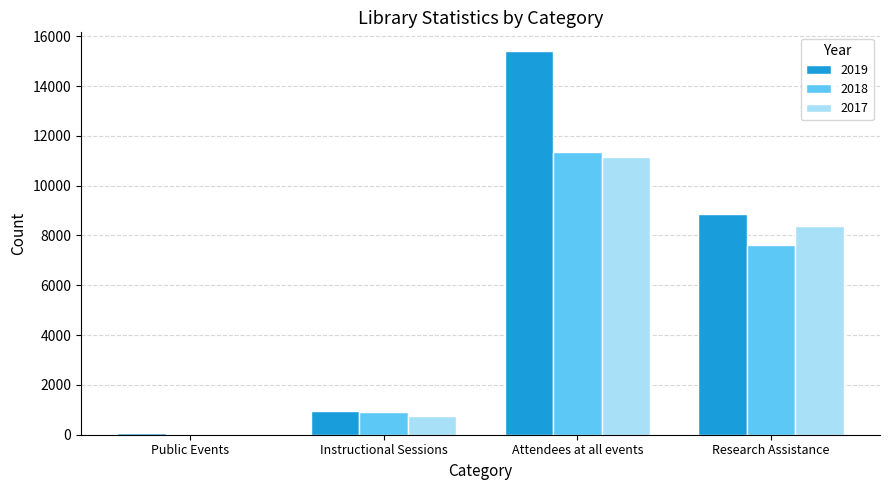

True or false: 2017 has a value of 4869 at Public Events.

False